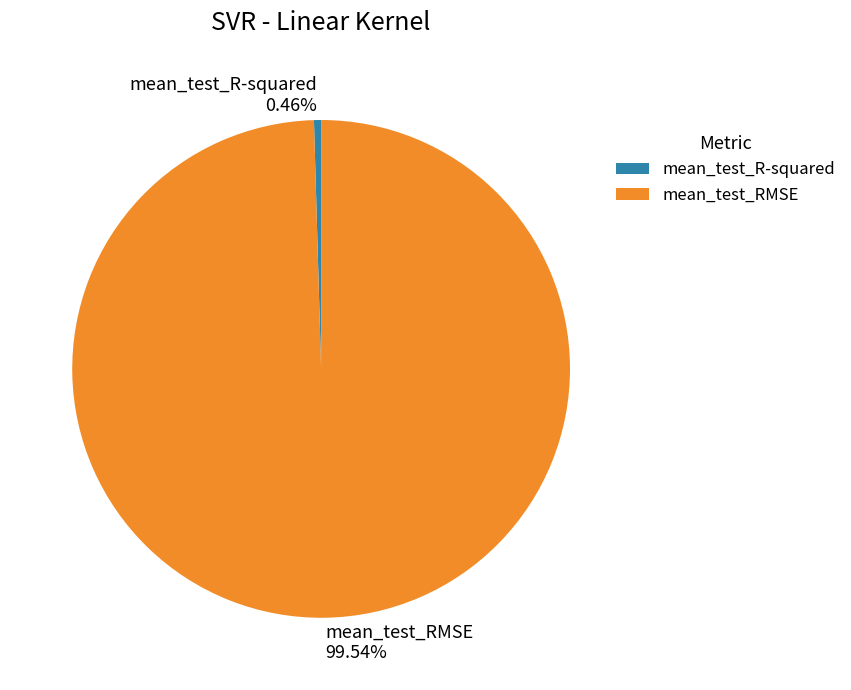

Which category has the smallest portion of the pie?

mean_test_R-squared